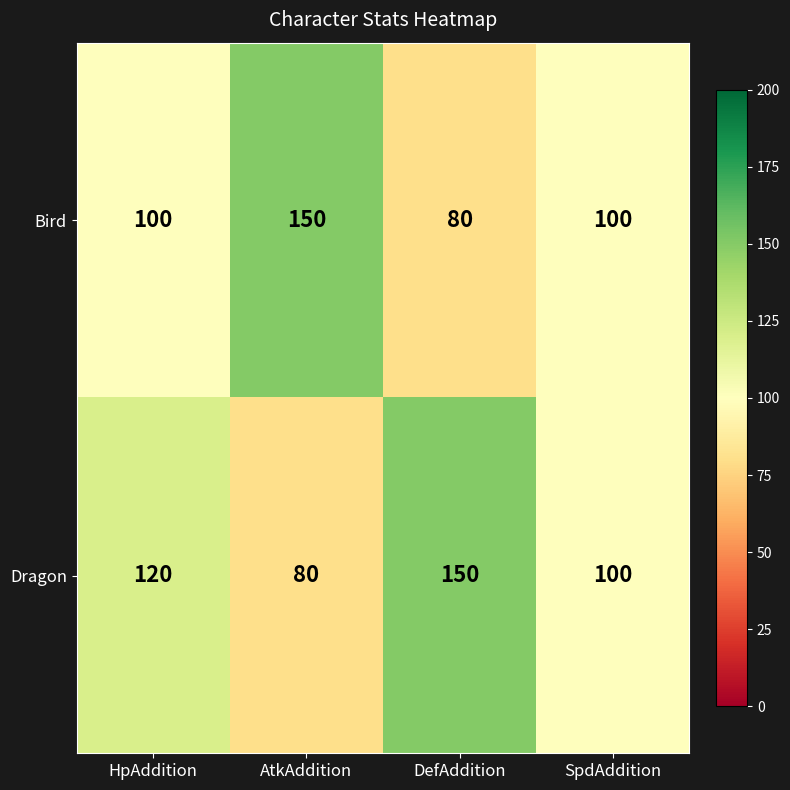

How many series are shown in this chart?

2